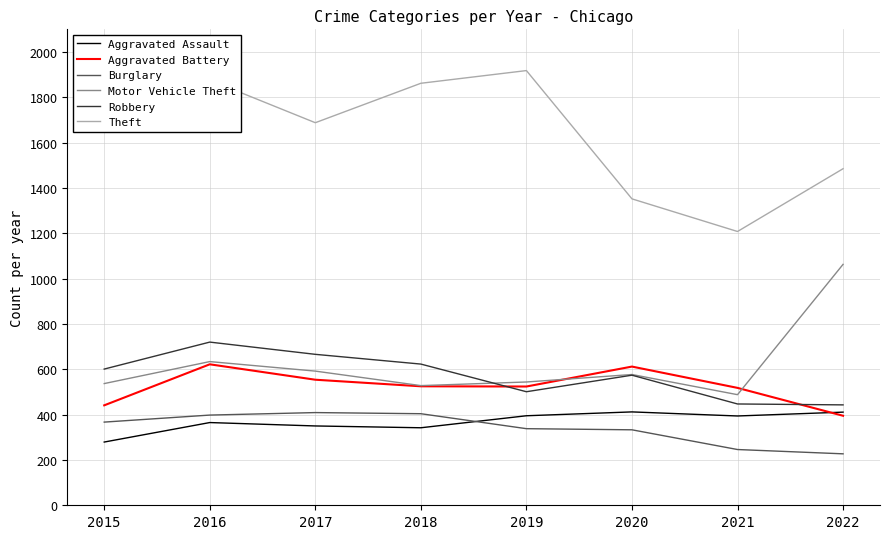

What is the sum of the Aggravated Battery values at 2022 and 2020?

1007